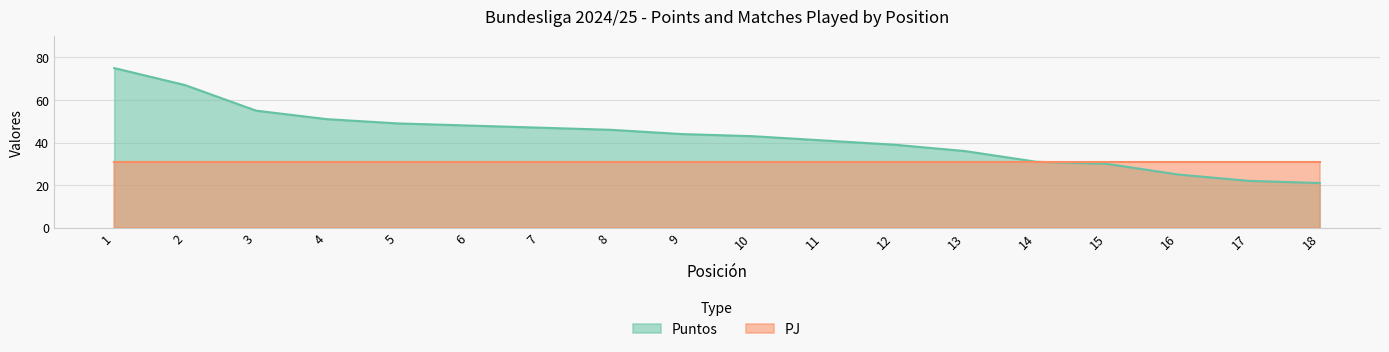

What is the approximate value of Puntos at 17, to the nearest 5?

20